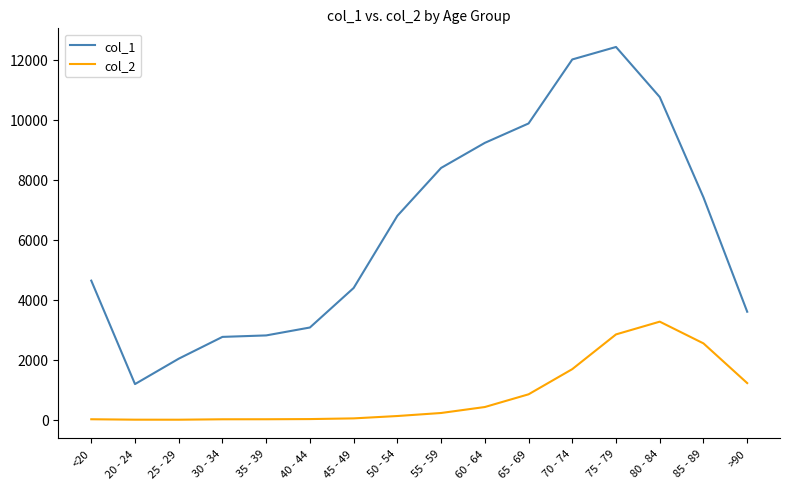

Which series has the largest range (max minus min)?

col_1